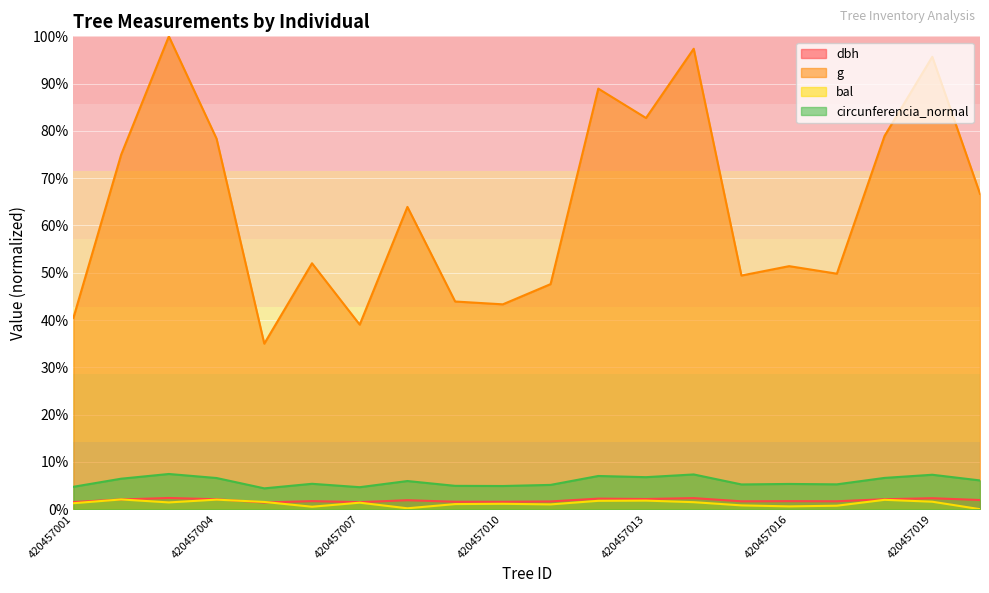

How many data points does each series have?

20